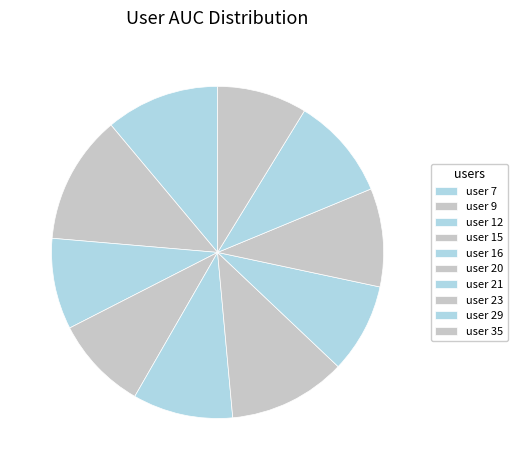

Count the number of slices in the pie.

10